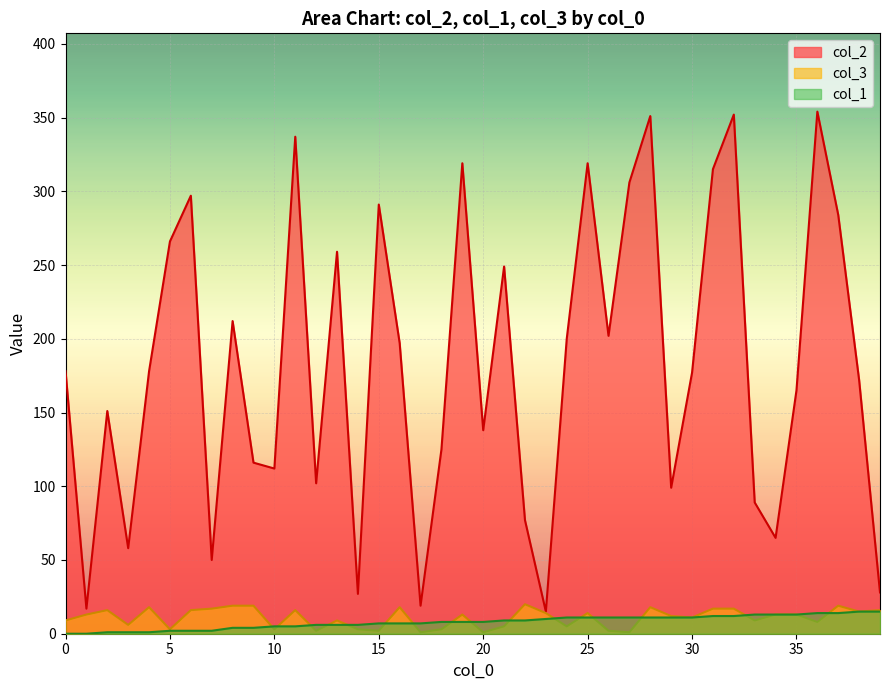

Reading left to right, transcribe all the data shown in this chart.

col_2: 178	17	151	58	178	266	297	50	212	116	112	337	102	259	27	291	197	19	125	319	138	249	77	15	200	319	202	306	351	99	177	315	352	89	65	165	354	284	172	28
col_1: 0	0	1	1	1	2	2	2	4	4	5	5	6	6	6	7	7	7	8	8	8	9	9	10	11	11	11	11	11	11	11	12	12	13	13	13	14	14	15	15
col_3: 9	13	16	6	18	3	16	17	19	19	3	16	2	9	3	2	18	1	3	13	1	5	20	14	5	14	2	1	18	12	11	17	17	9	13	13	8	19	15	16